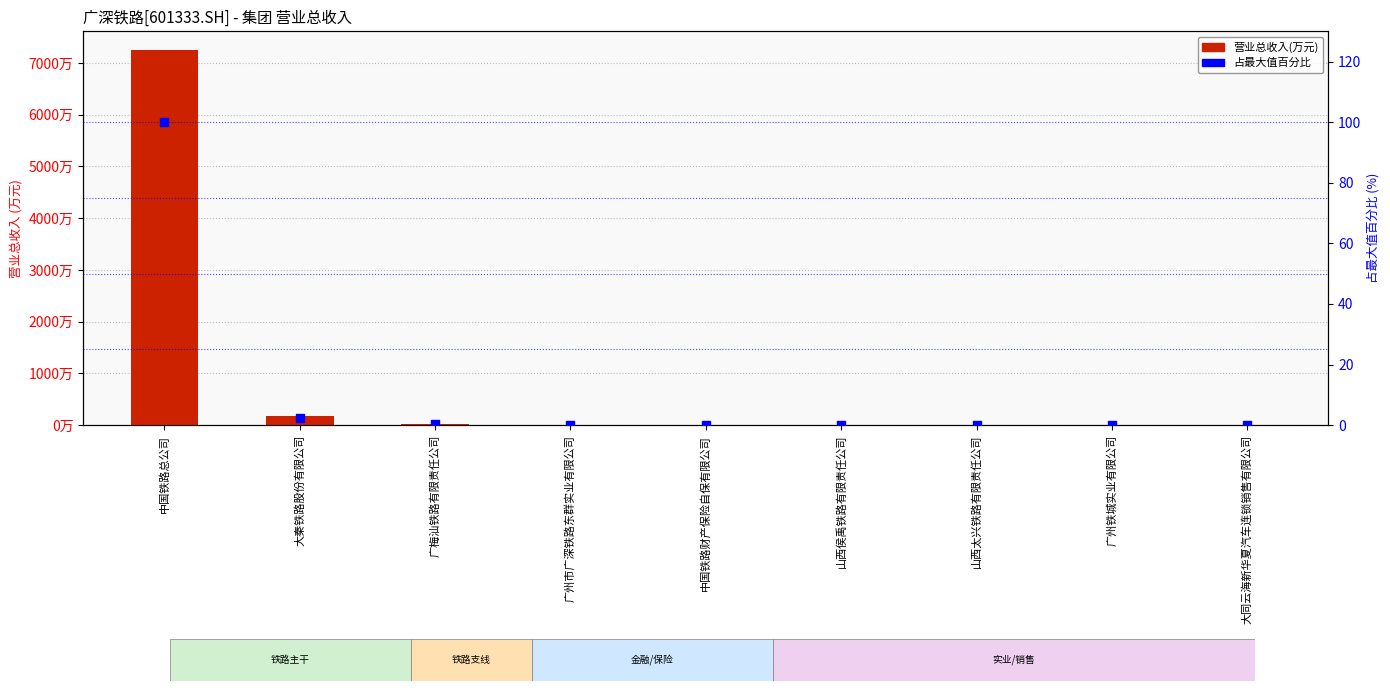

Which series contains the highest Y value?

营业总收入(万元)